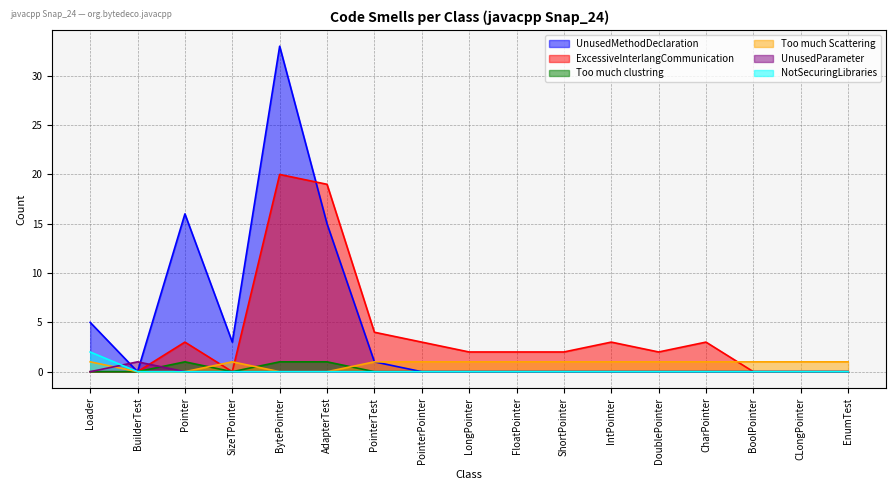

Which series has the largest total across all categories?

UnusedMethodDeclaration